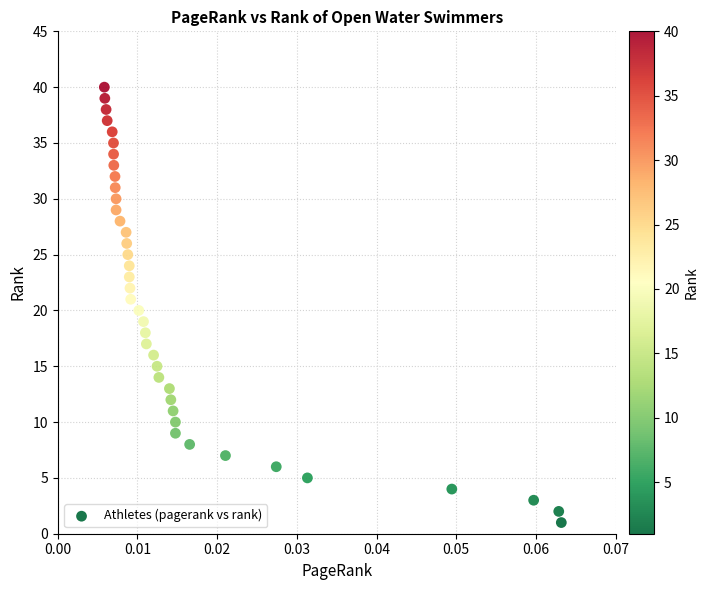

How many data points are displayed?

40